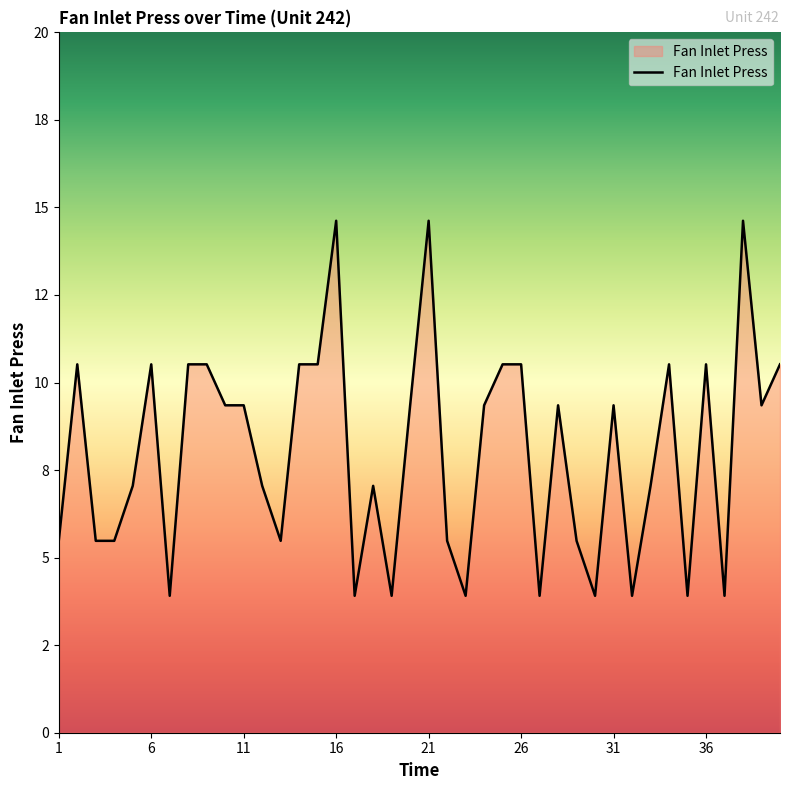

Is this an area chart (filled region under the line)?

Yes